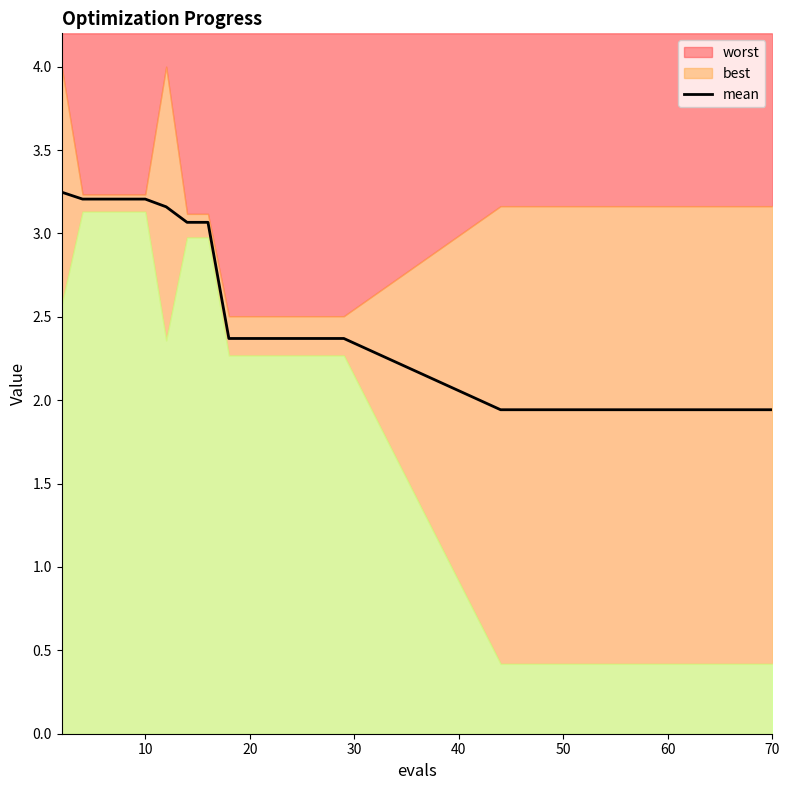

Does the chart display data point markers on the line(s)?

No